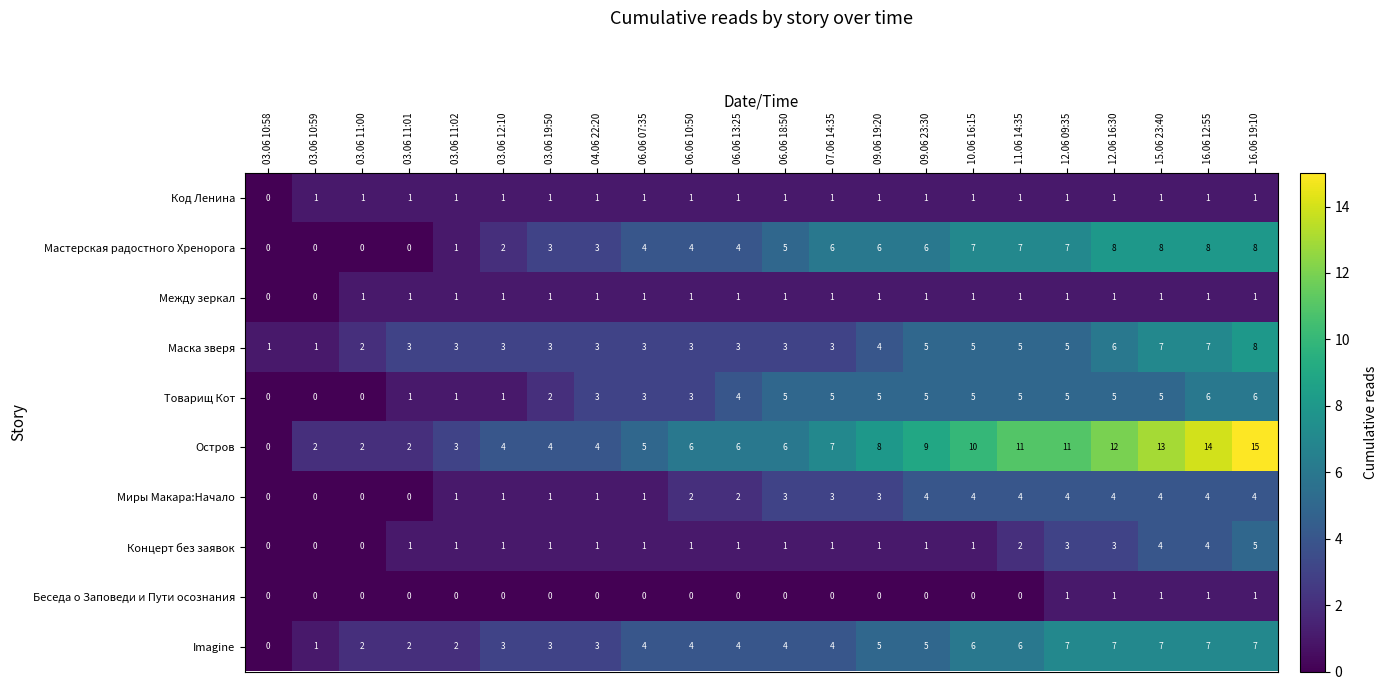

Read the Товарищ Кот value at 10.06 16:15.

5